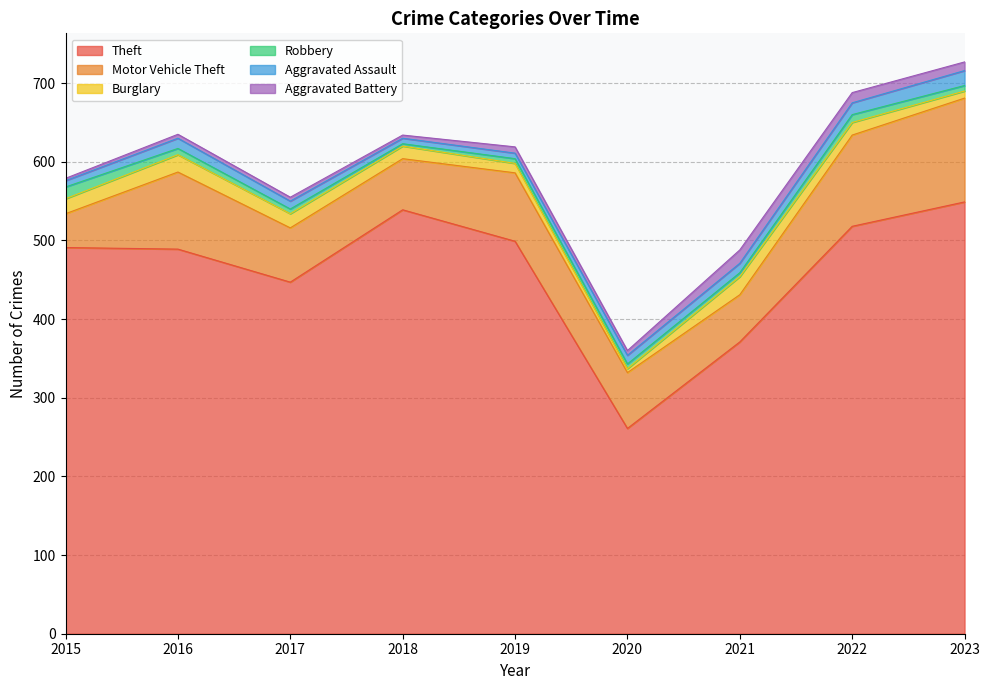

Where is Aggravated Battery nearest to the value 10?

2023